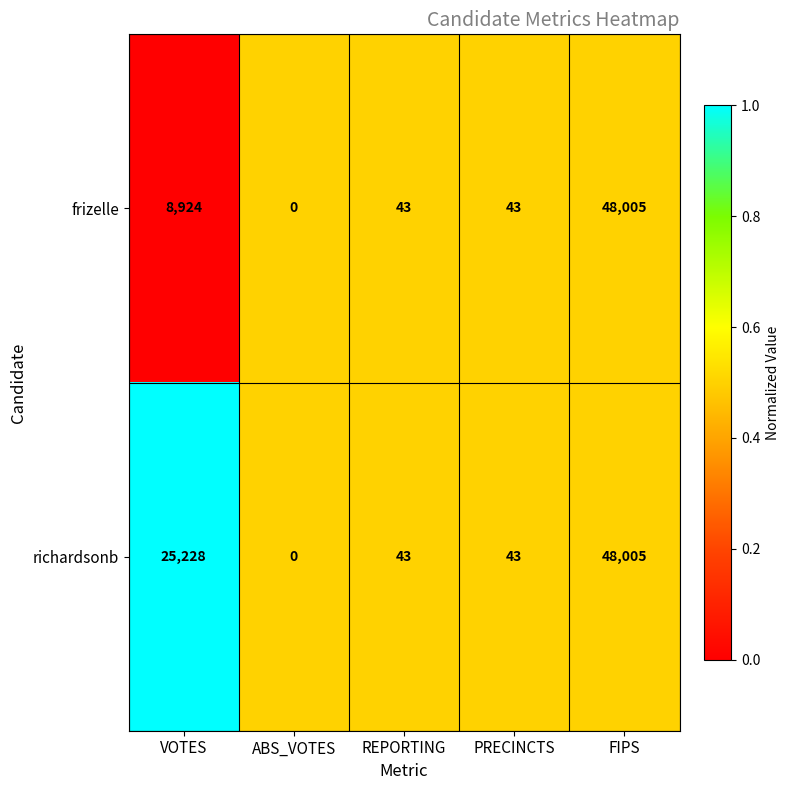

Between VOTES and PRECINCTS, which series saw the biggest shift?

richardsonb